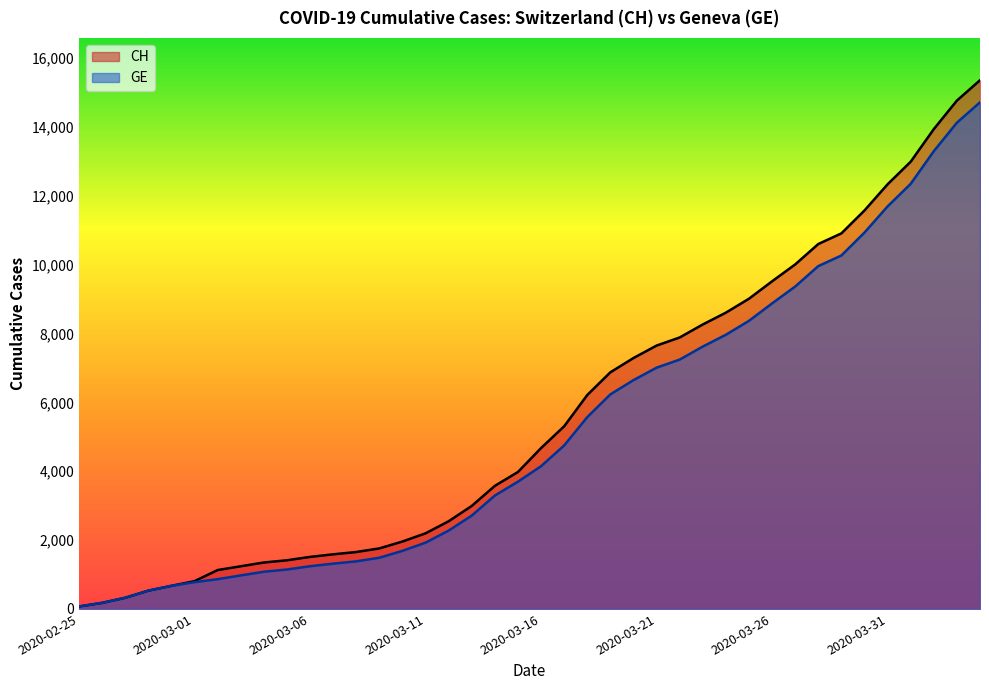

Between 2020-03-03 and 2020-03-29, which series saw the biggest shift?

CH